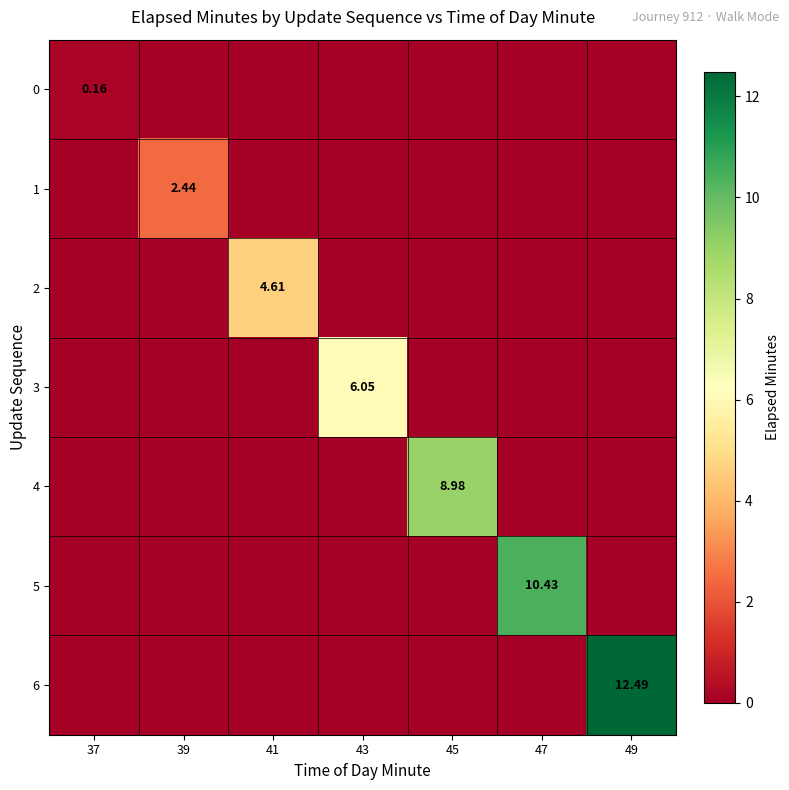

At which label is 4 closest to 4?

37